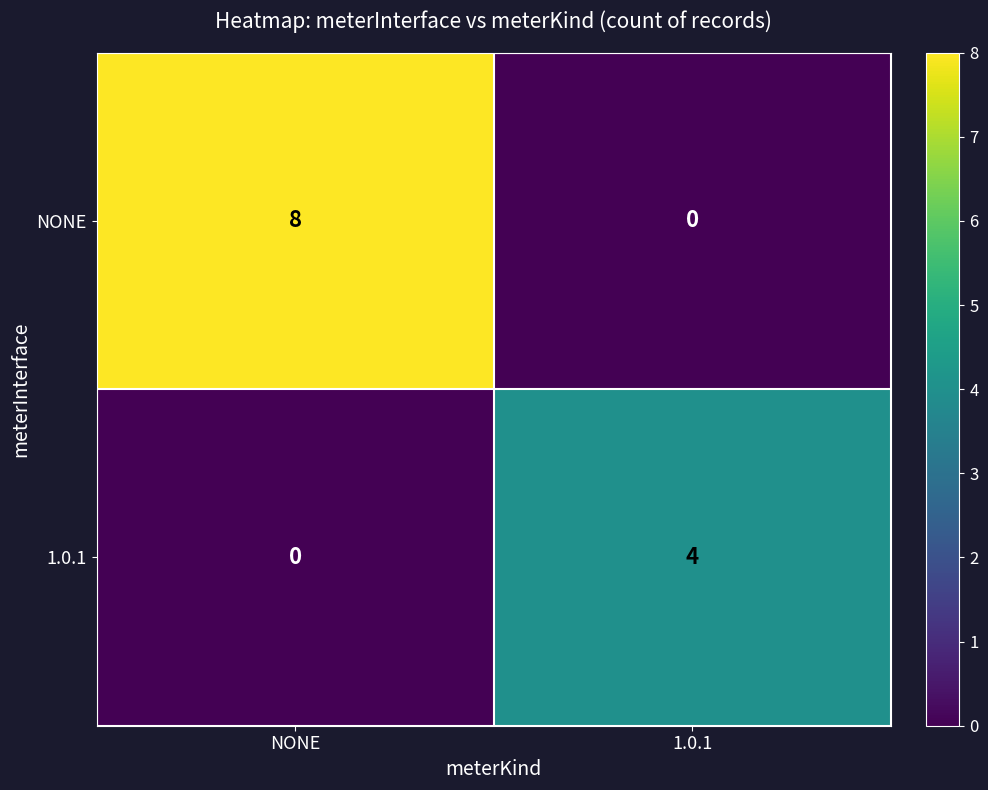

Rank the series by their average value, from lowest to highest.

1.0.1, NONE